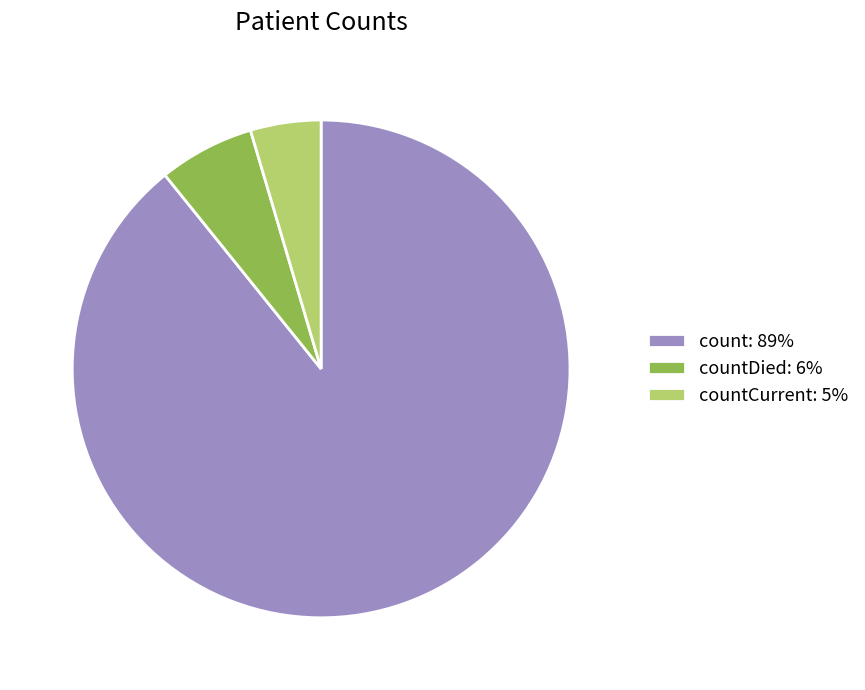

How many segments does this pie chart have?

3